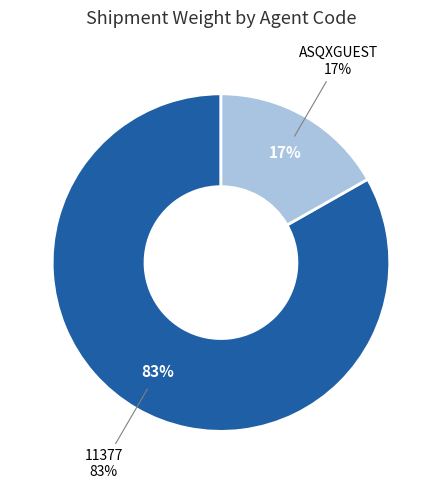

The 6 slice represents 20% of the pie. True or false?

False